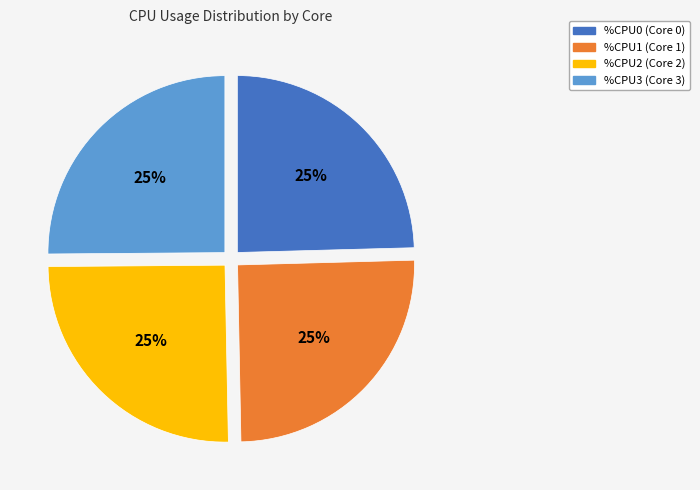

Is there any slice that represents more than half of the pie?

No